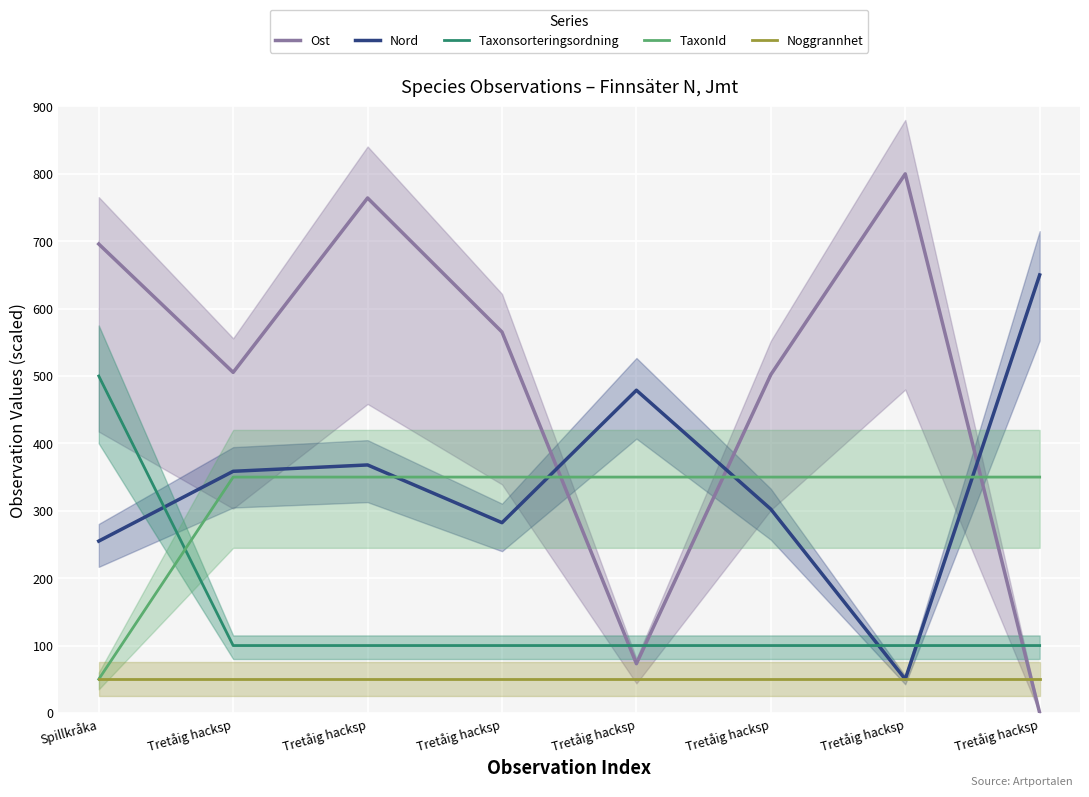

Which series has the widest spread of values?

Ost